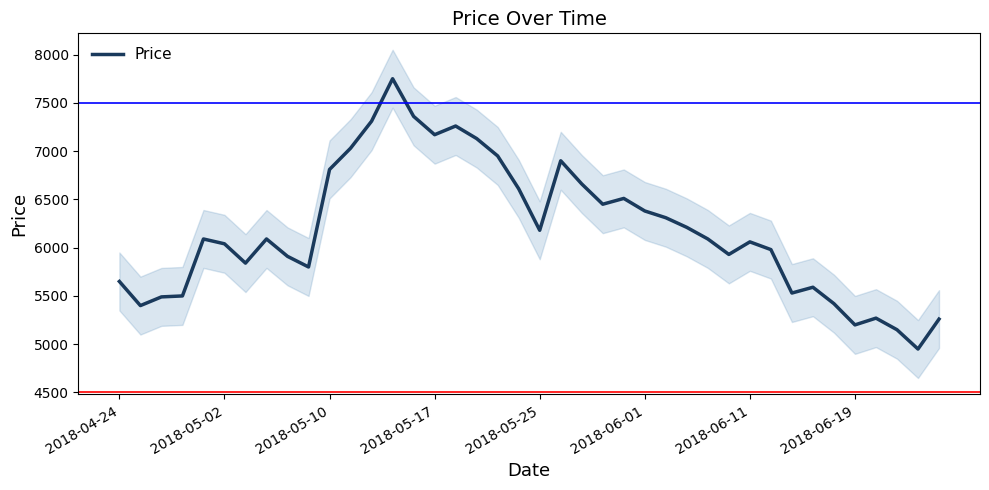

What is the maximum value for Price?

7750